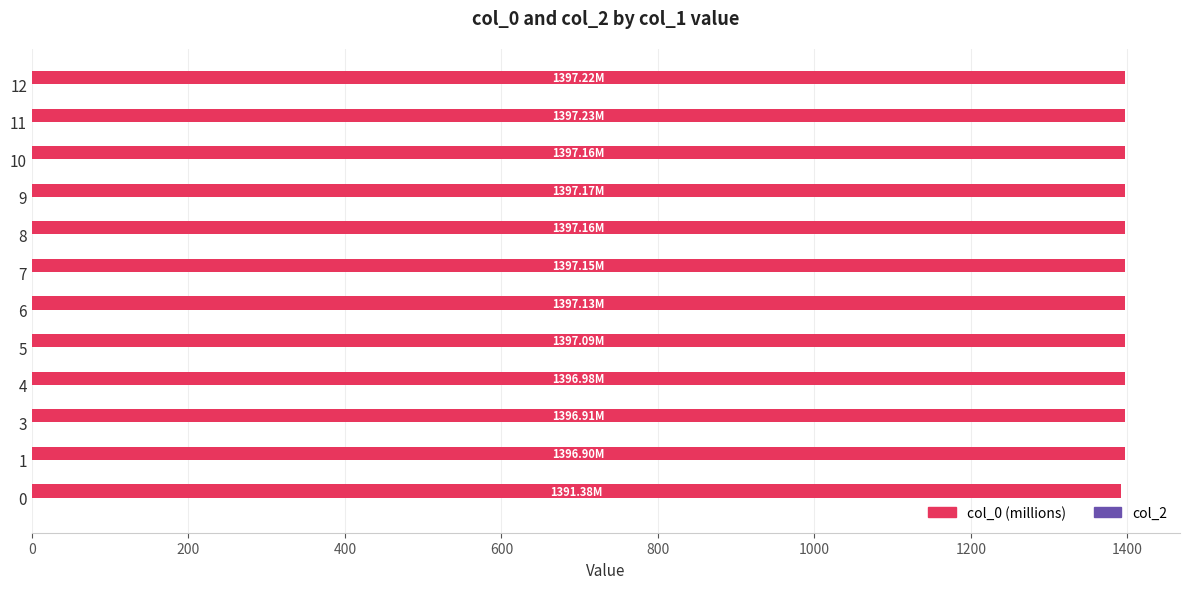

Count the number of categories in the chart.

12